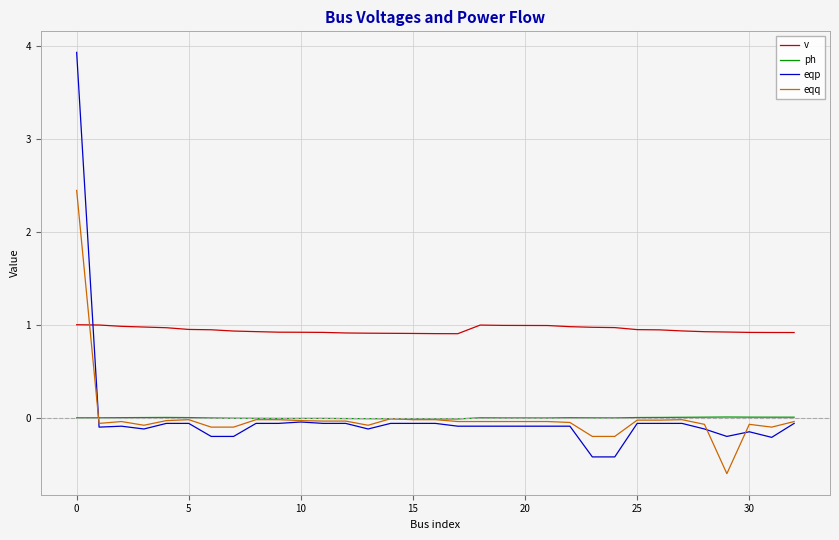

How many categories are shown in the chart?

33